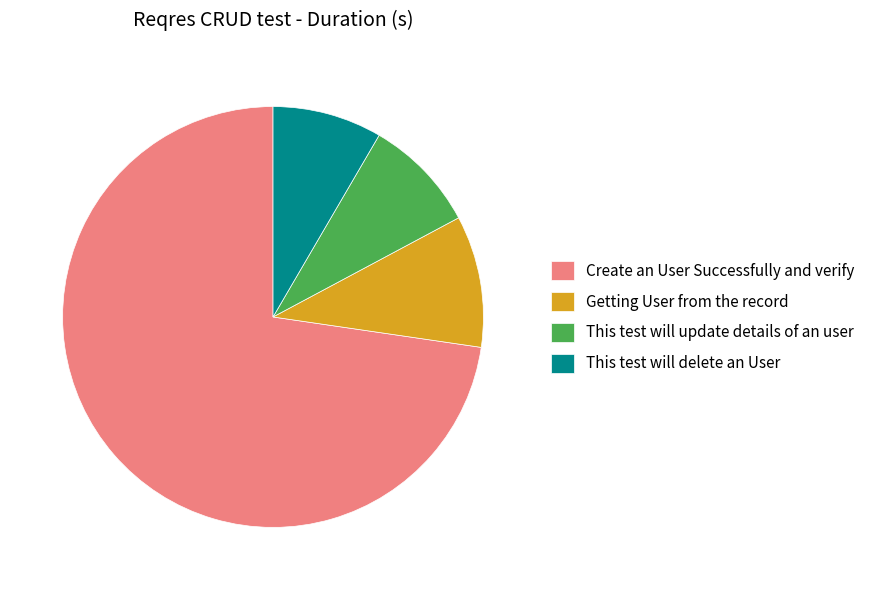

What is the largest slice in the pie chart?

Create an User Successfully and verify